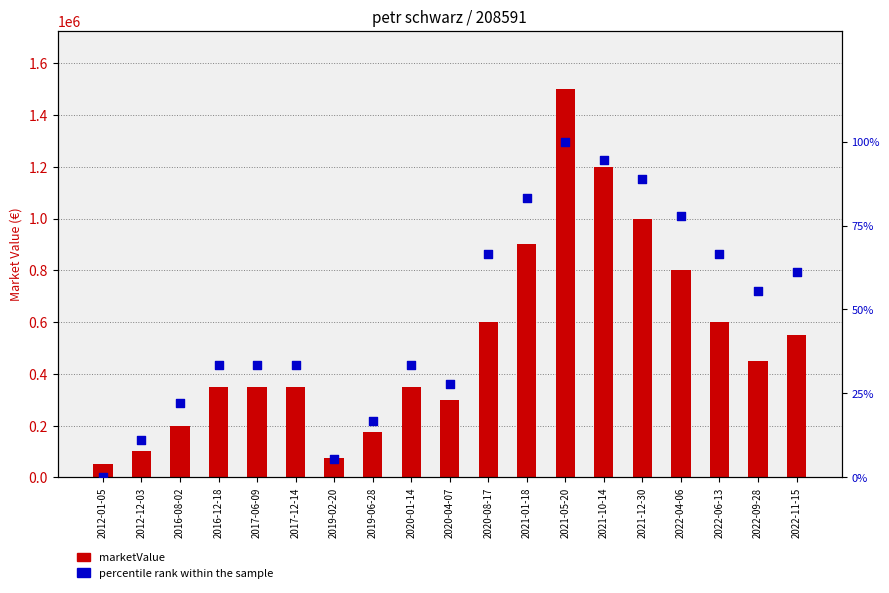

Which series contains the lowest Y value?

percentile rank within the sample